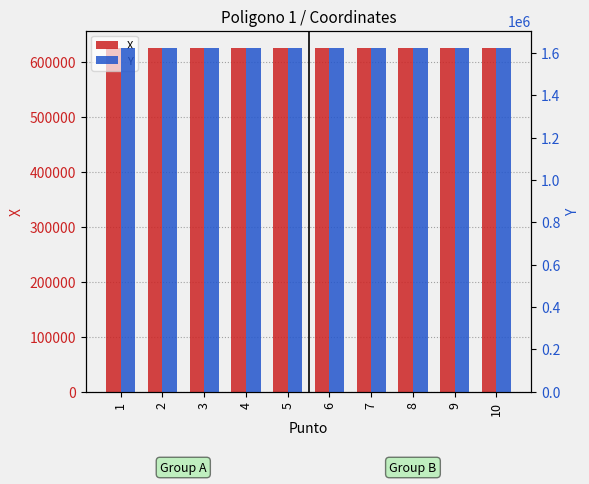

At which label is Y closest to 1624118?

9